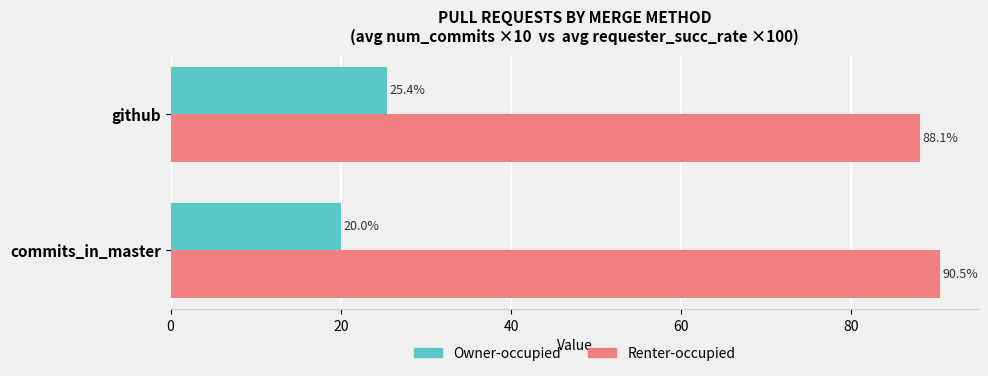

Which series has the largest total across all categories?

Renter-occupied